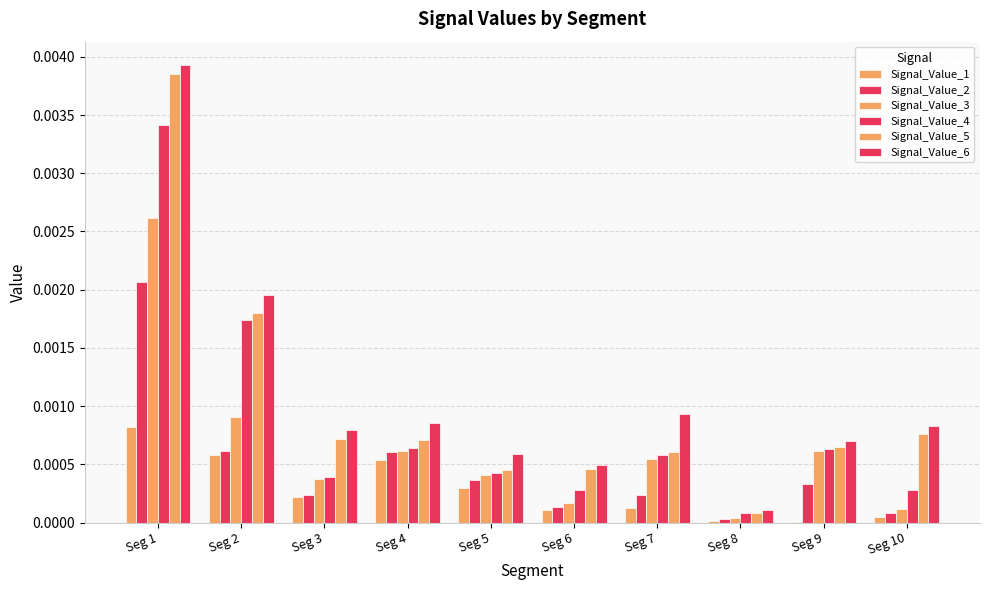

The value of Signal_Value_2 at Seg 5 is 0.0. True or false?

False